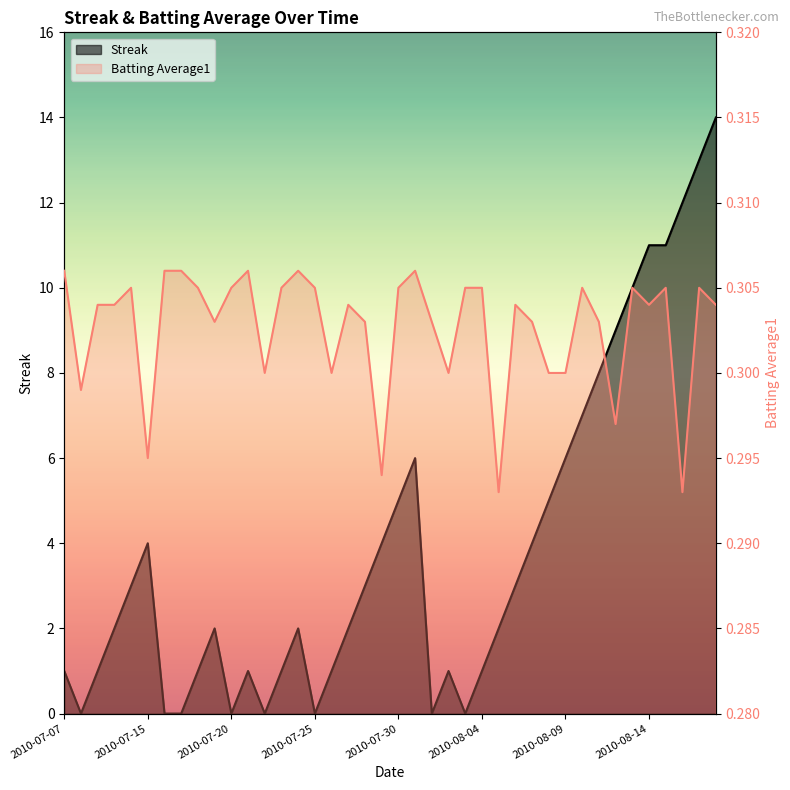

Does the chart have visible grid lines?

No